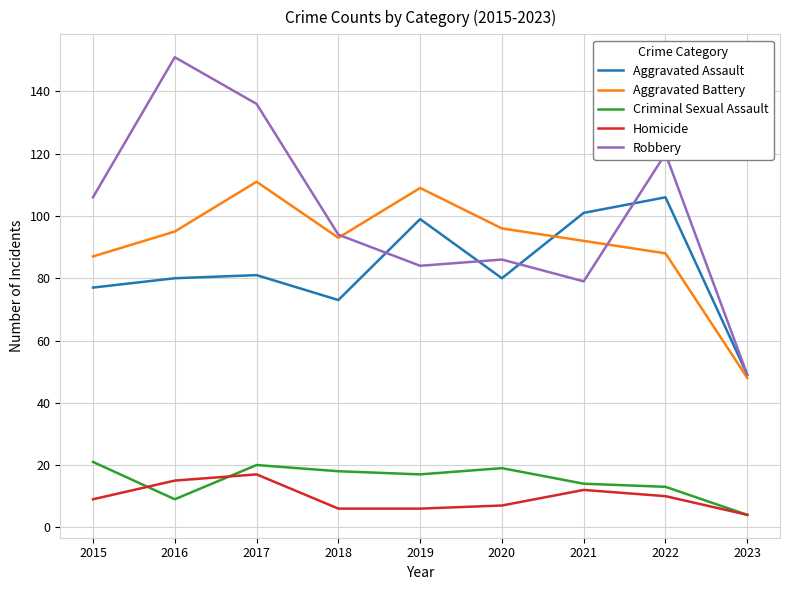

At which category is the sum across all series the highest?

2017